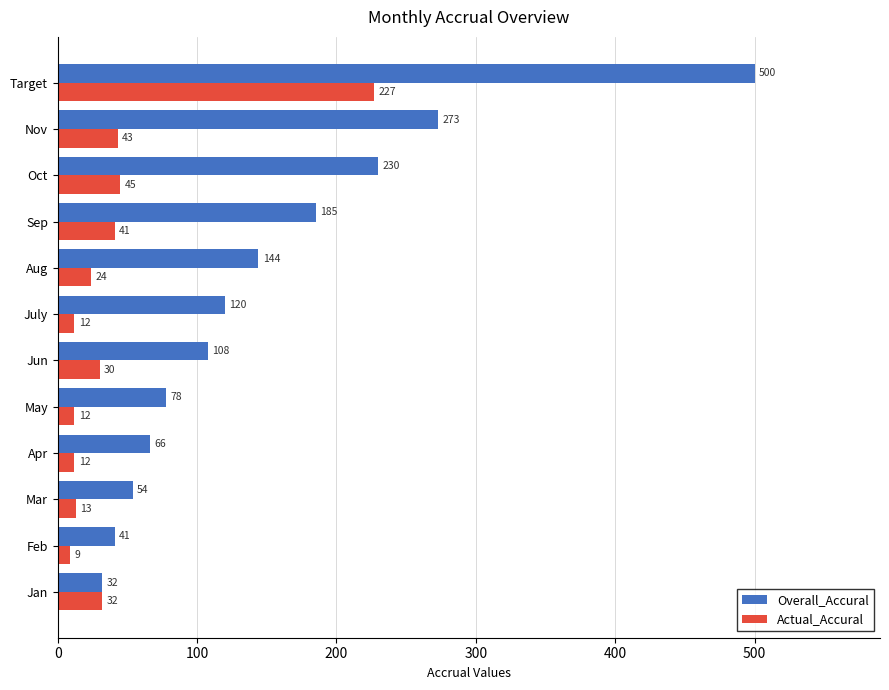

What is the total value across all series at Apr?

78